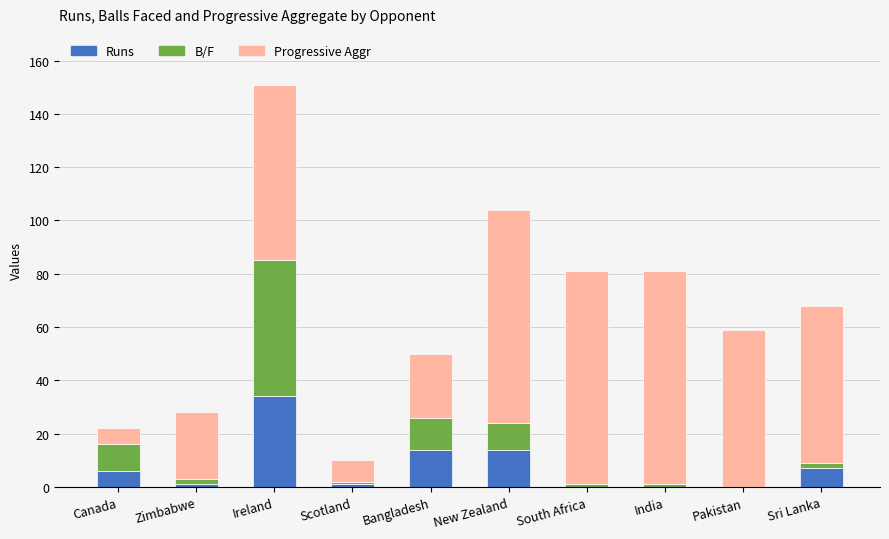

How many distinct data groups are displayed?

3